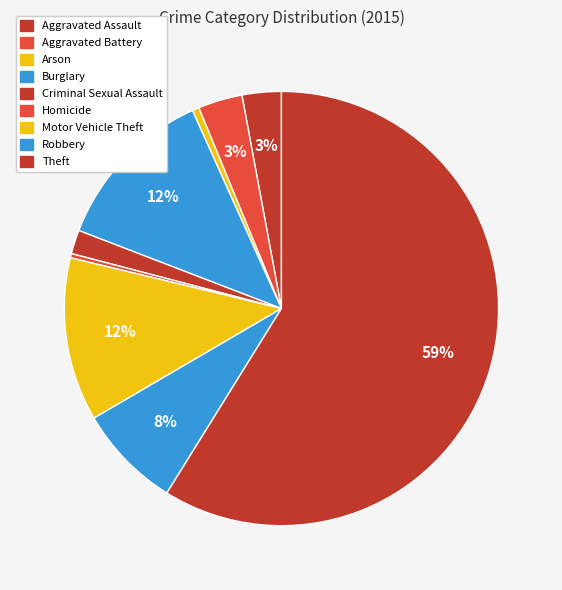

How many segments does this pie chart have?

9